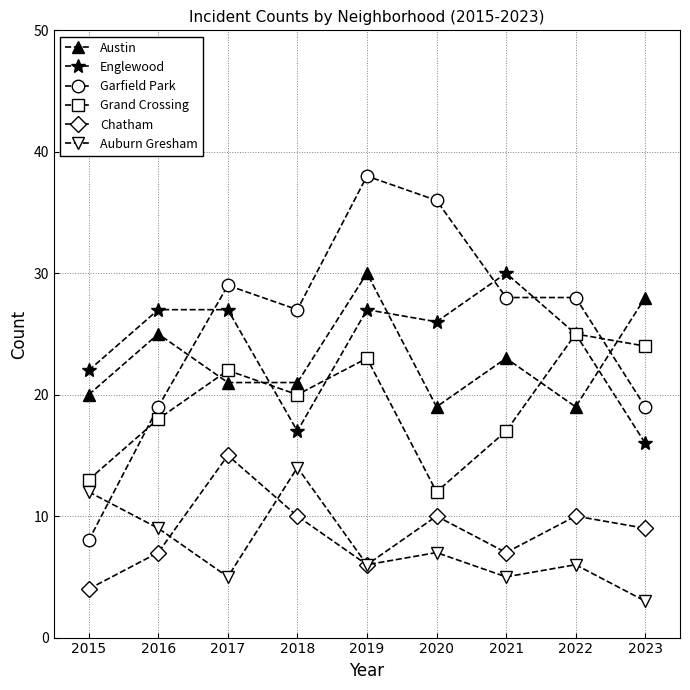

What is the maximum value for Grand Crossing?

25